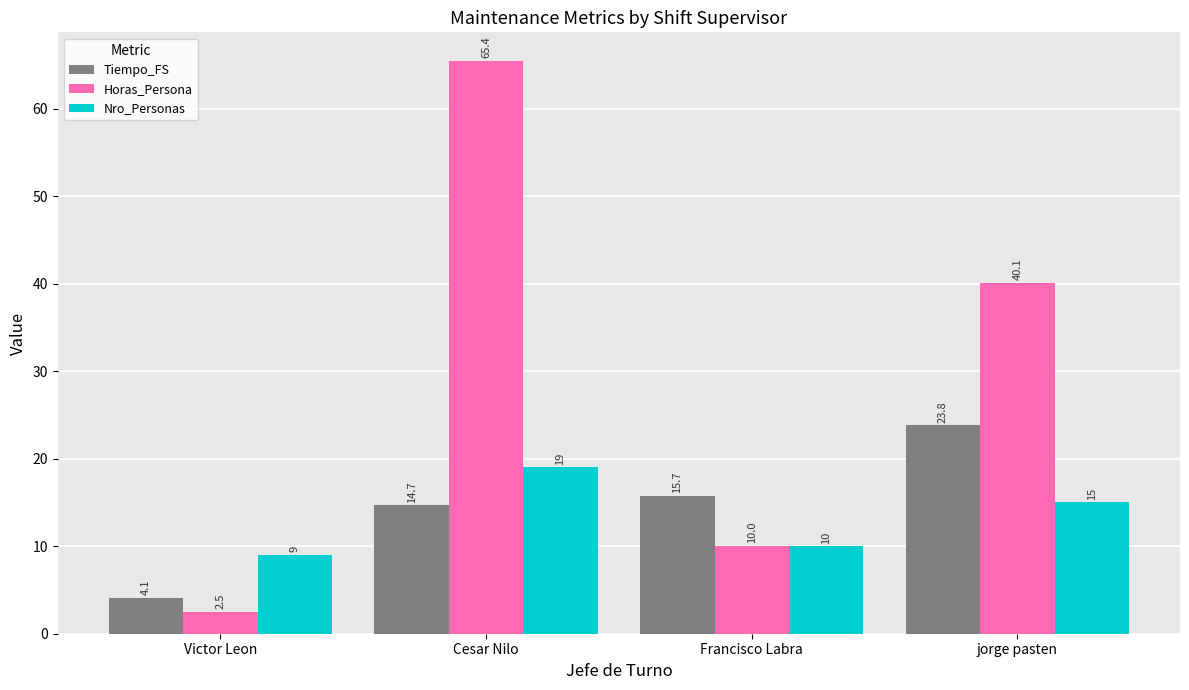

Reading left to right, list all the values displayed in this chart.

Tiempo_FS: 4.1	14.7	15.7	23.8
Horas_Persona: 2.5	65.4	10.0	40.1
Nro_Personas: 9.0	19.0	10.0	15.0